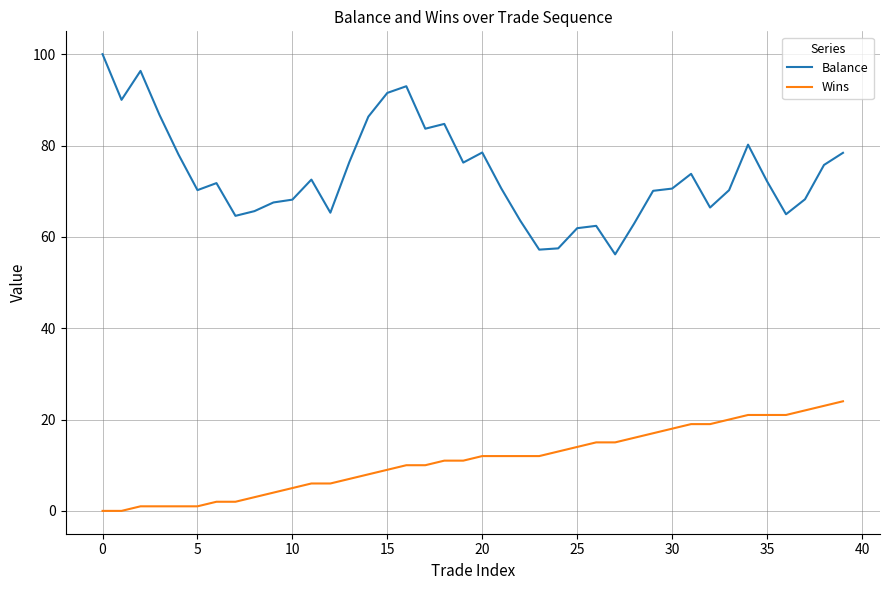

True or false: Balance and Wins intersect in this chart.

False